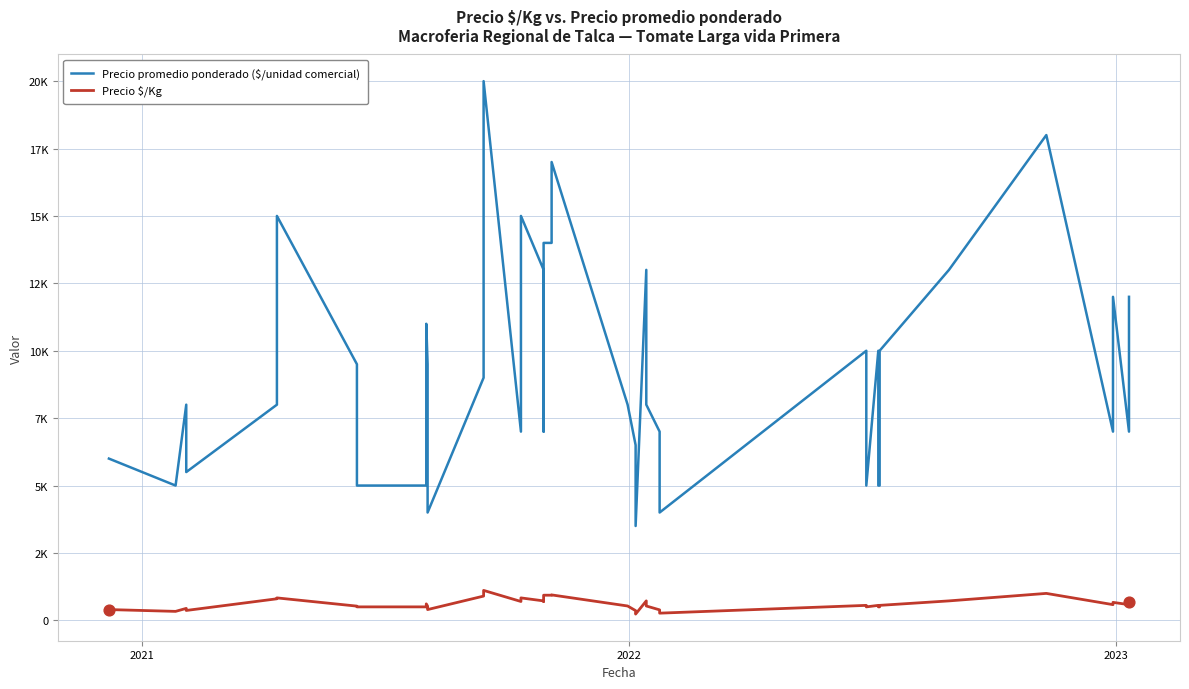

Which series reaches the minimum Y coordinate?

Precio $/Kg